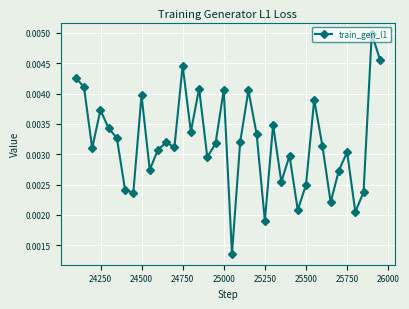

Is this an area chart (filled region under the line)?

No